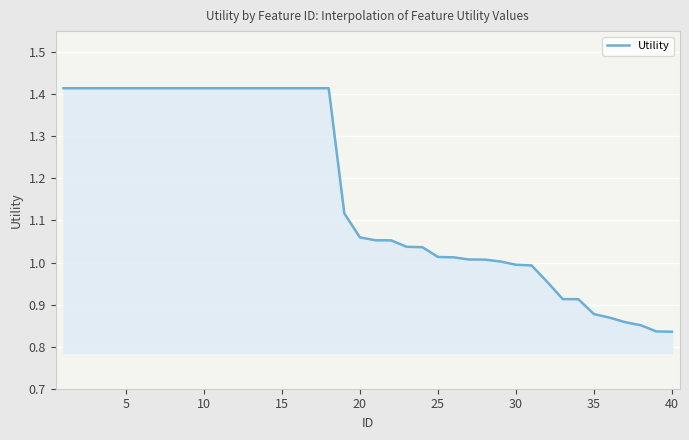

What is the difference between the maximum and second lowest values?

0.6